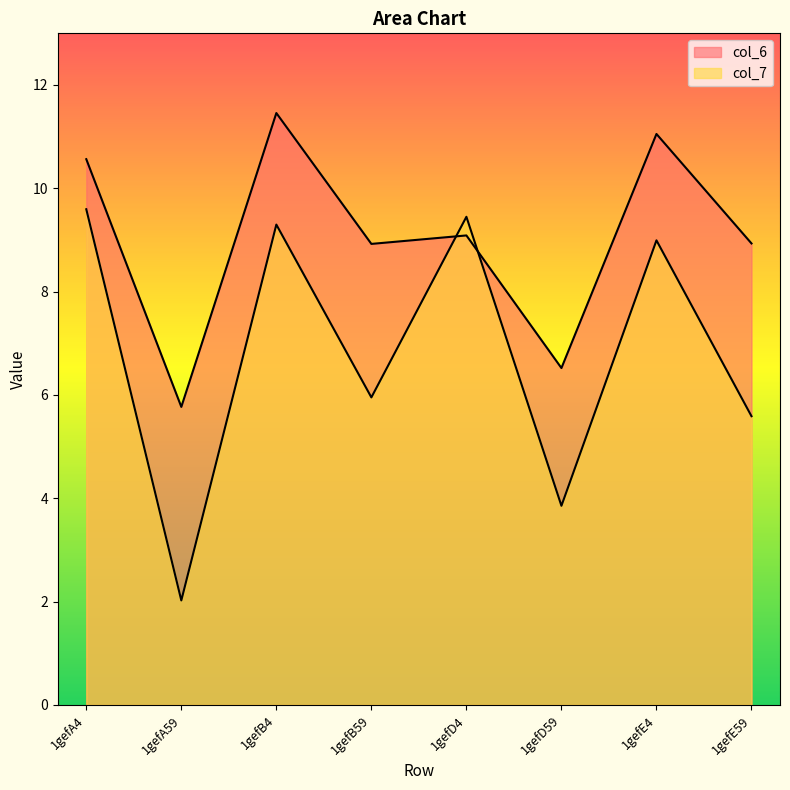

At how many categories does at least one series exceed 10?

3